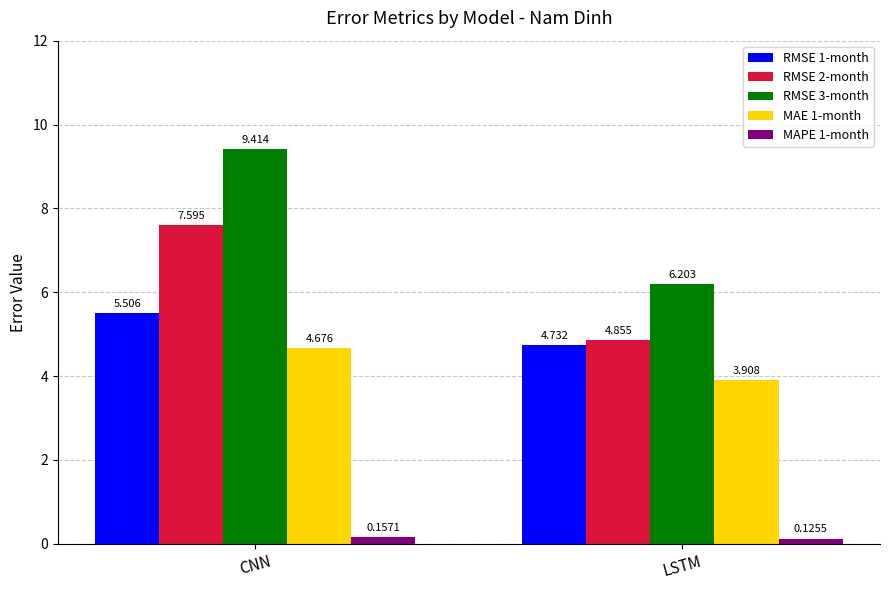

What position from the right is CNN?

2